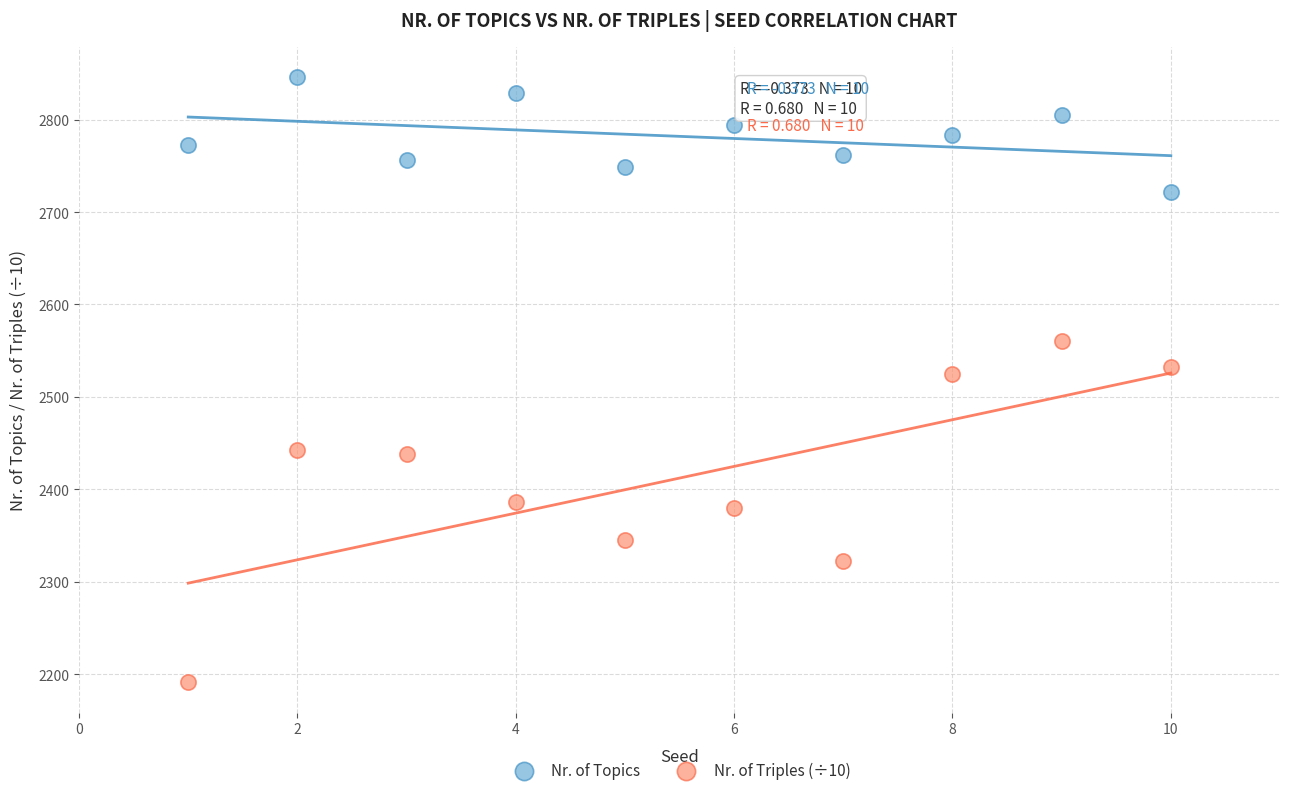

Across all data points, what is the range of X values (max minus min)?

9.0